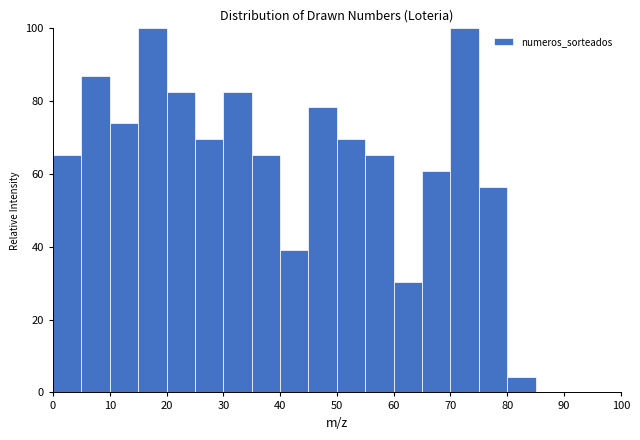

Reading left to right, transcribe this chart: for each bar, give the range it covers on the x-axis and its height. The values are not printed on the chart, so give them approximately, as read against the axis.

0 to 5: 66
5 to 10: 86
10 to 15: 74
15 to 20: 100
20 to 25: 82
25 to 30: 70
30 to 35: 82
35 to 40: 66
40 to 45: 40
45 to 50: 78
50 to 55: 70
55 to 60: 66
60 to 65: 30
65 to 70: 60
70 to 75: 100
75 to 80: 56
80 to 85: 4
85 to 90: 0
90 to 95: 0
95 to 100: 0